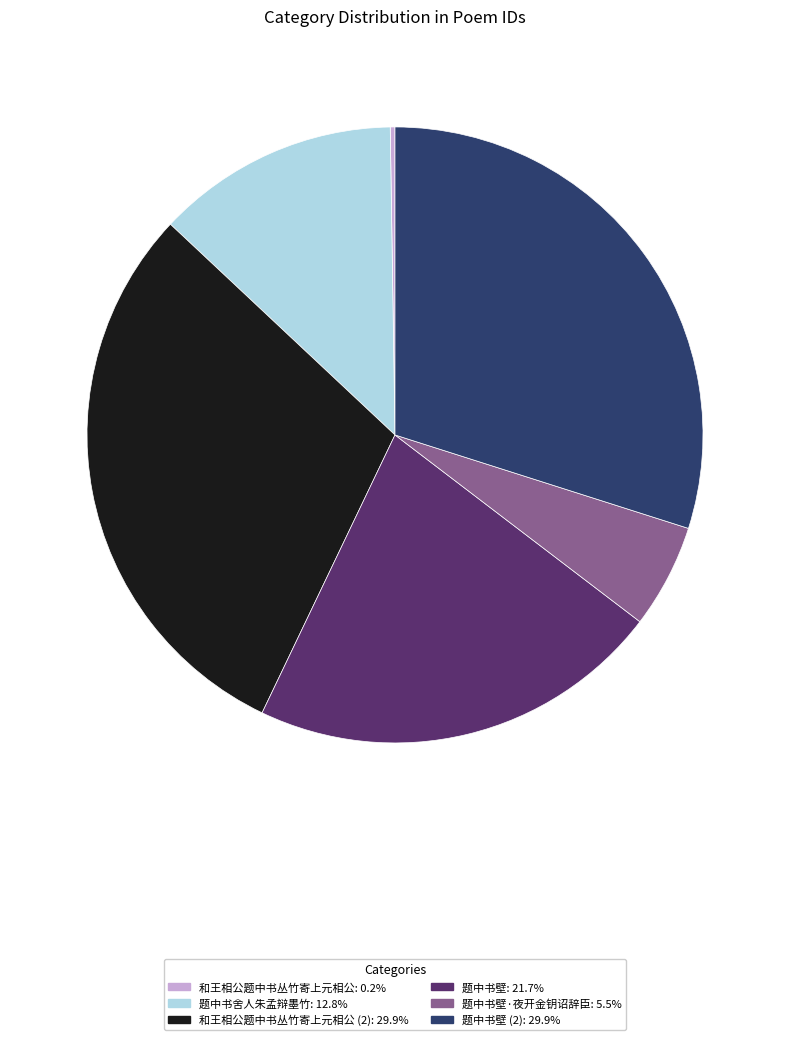

Is there any slice that represents more than half of the pie?

No